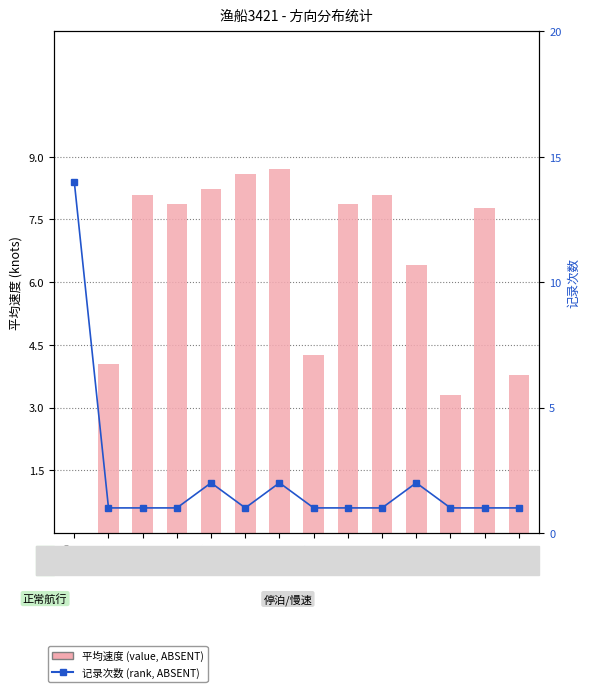

At which label is value, Detection Call = ABSENT closest to 4?

136